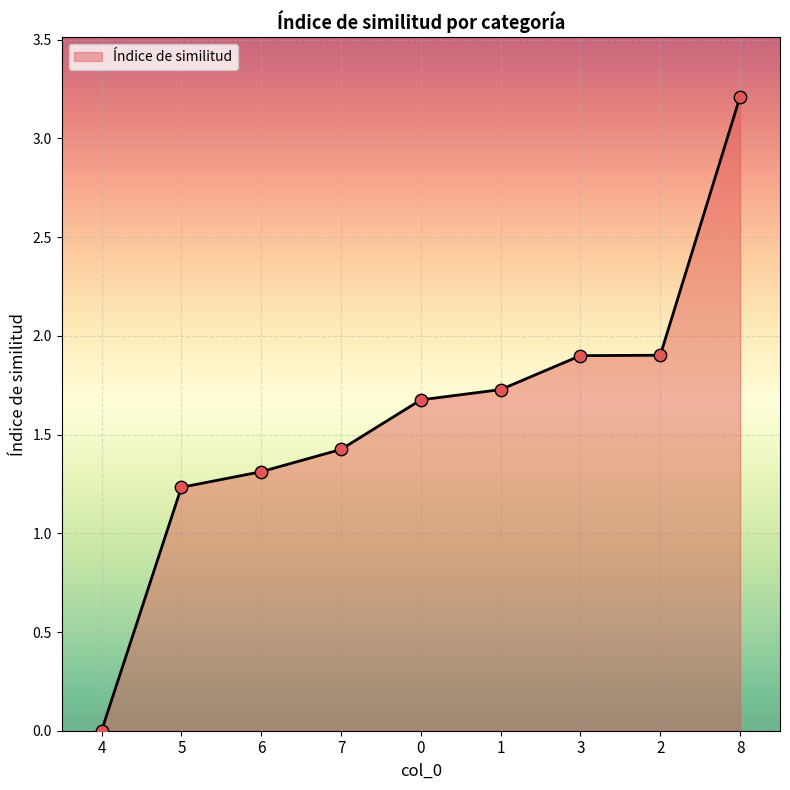

What is the change in value from 5 to 1?

+0.5